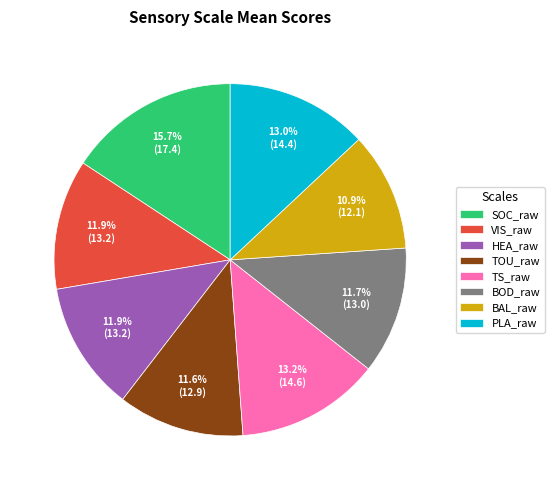

How many slices are in this pie chart?

8